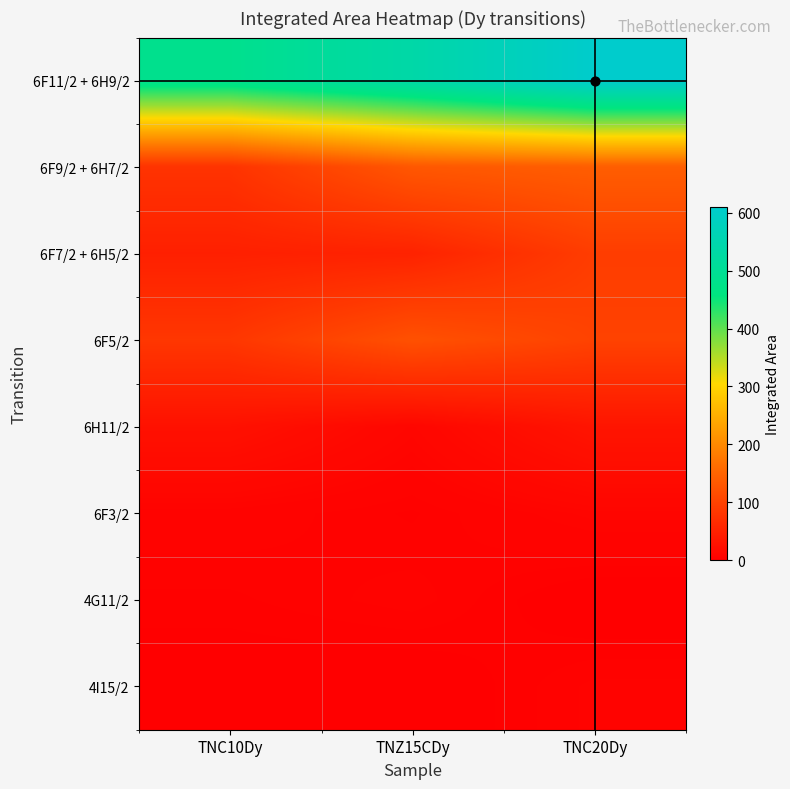

At how many categories does at least one series exceed 543?

1